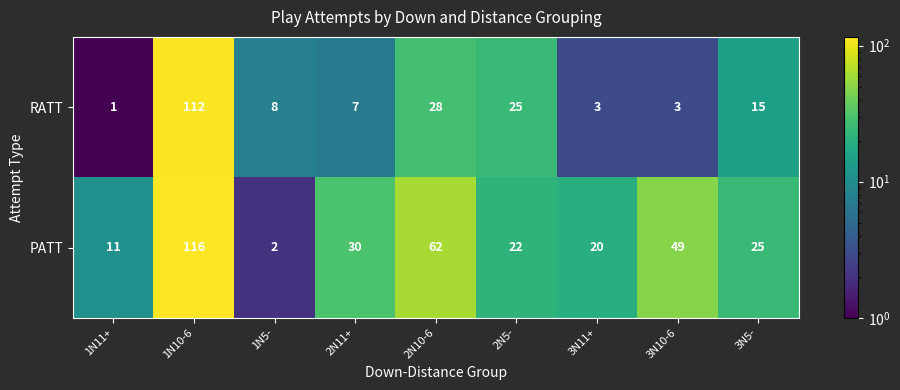

How many categories are shown in the chart?

9